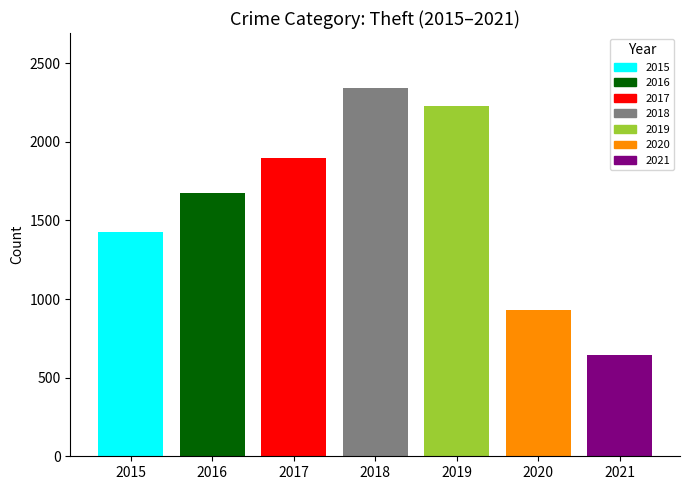

Reading left to right, transcribe all the data shown in this chart.

2015=1429	2016=1676	2017=1896	2018=2341	2019=2230	2020=930	2021=642